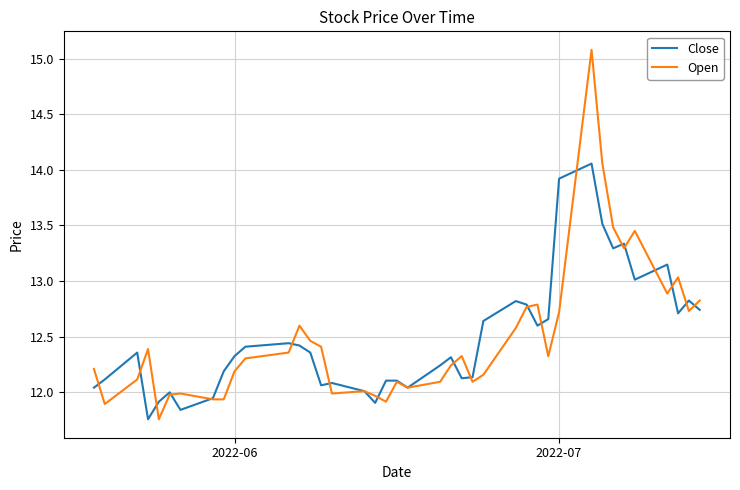

What is the maximum value shown in the chart?

15.1